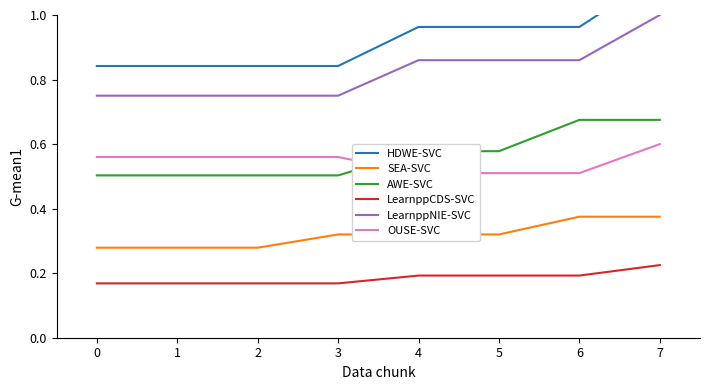

What is the minimum value shown in the chart?

0.2